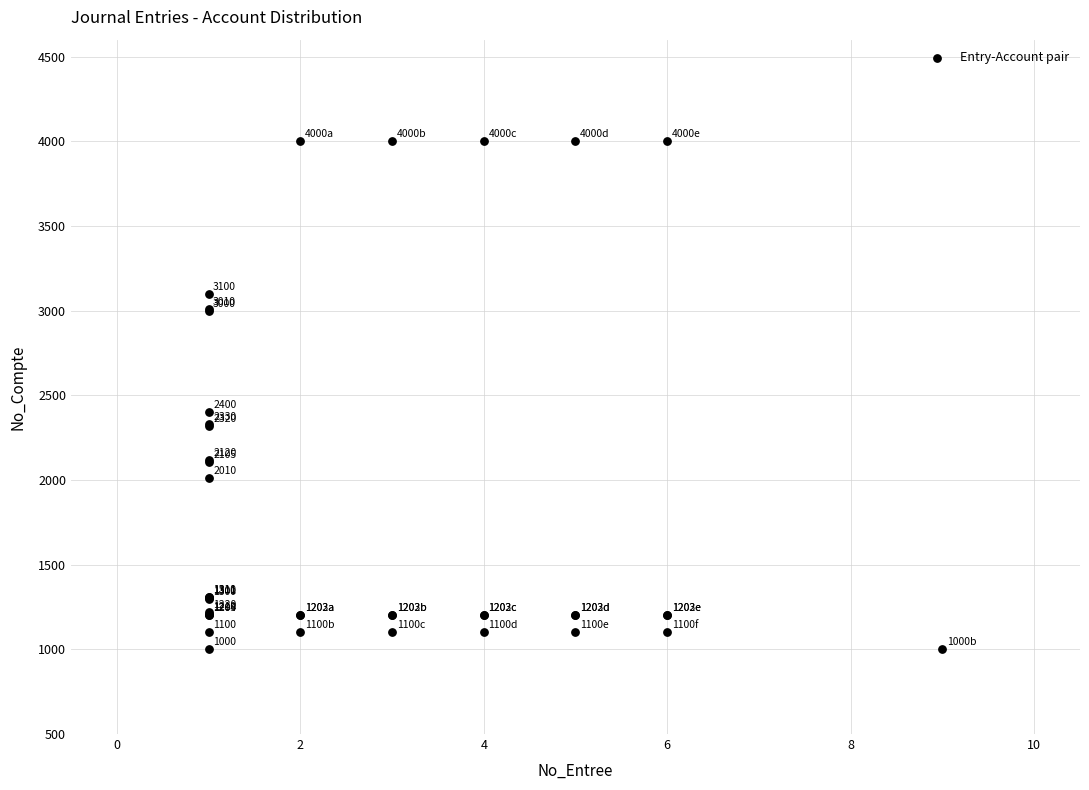

What Y value in the scatter plot is closest to 2500?

2400